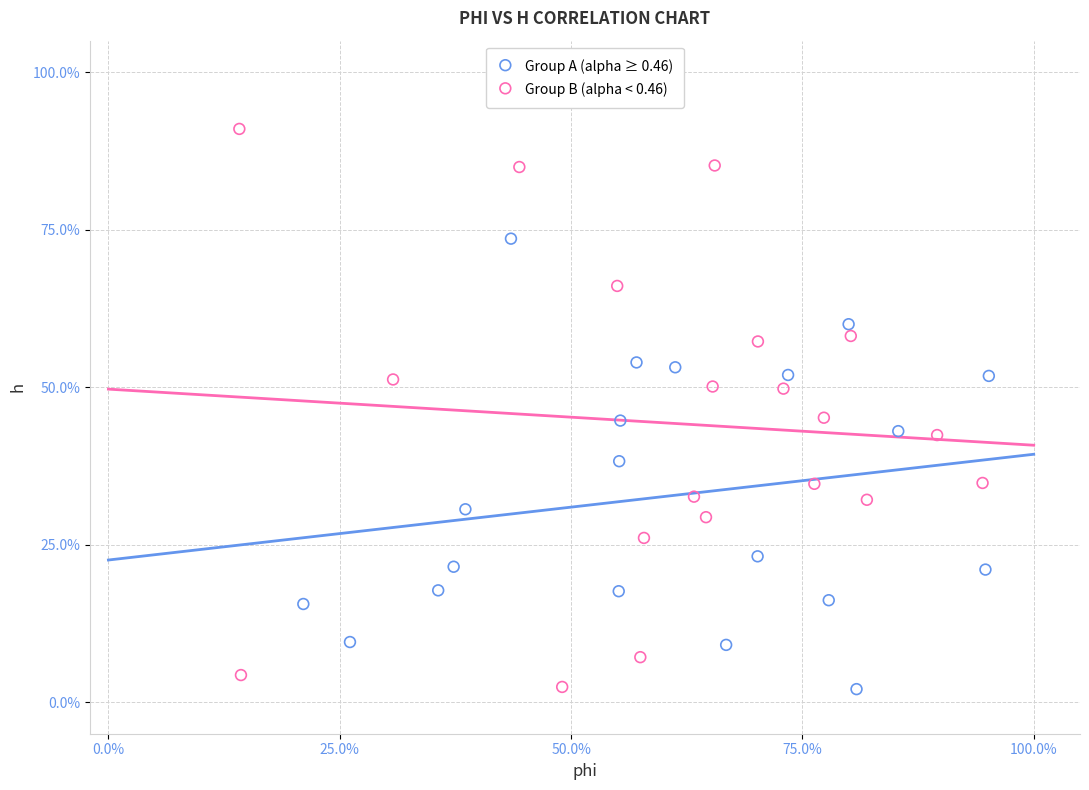

What are all the series names shown in the legend?

Group A (alpha ≥ 0.46), Group B (alpha < 0.46)